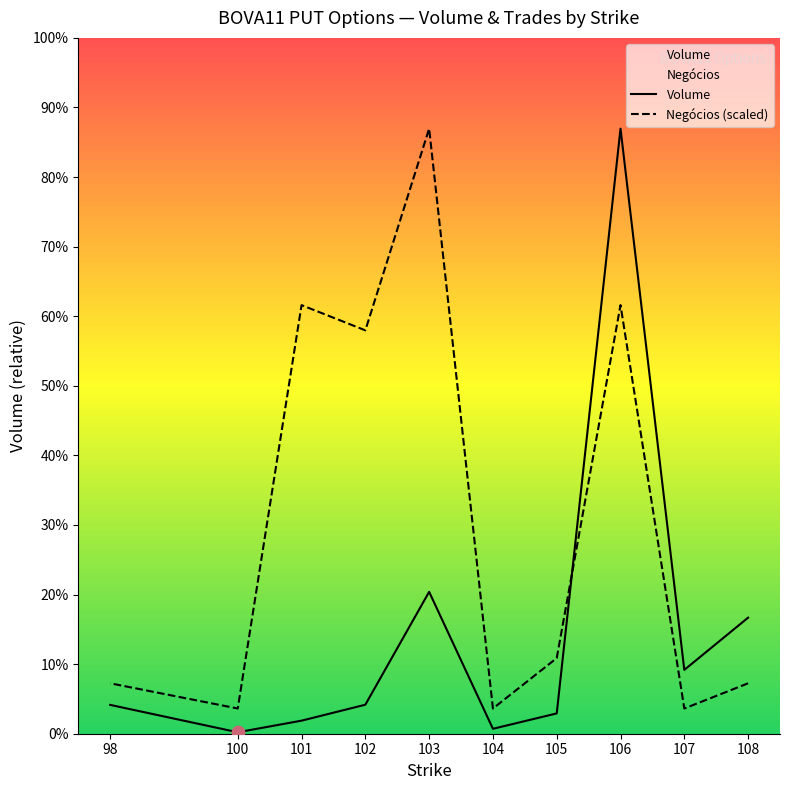

Which series contains the lowest Y value?

Volume